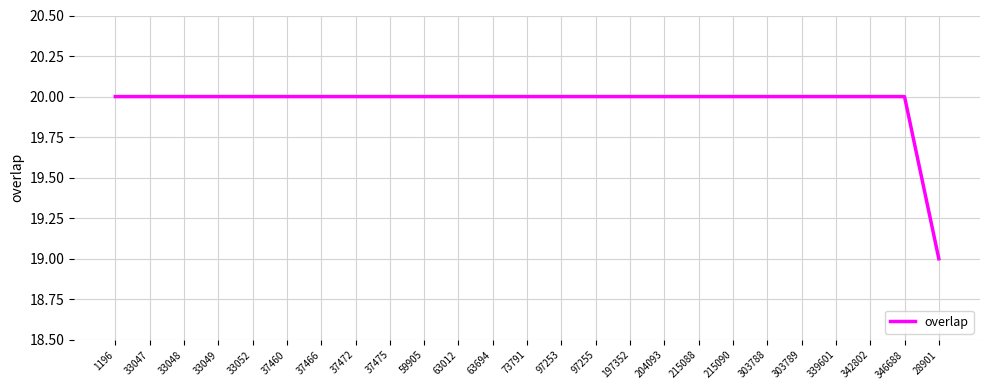

What is the greatest value displayed?

20